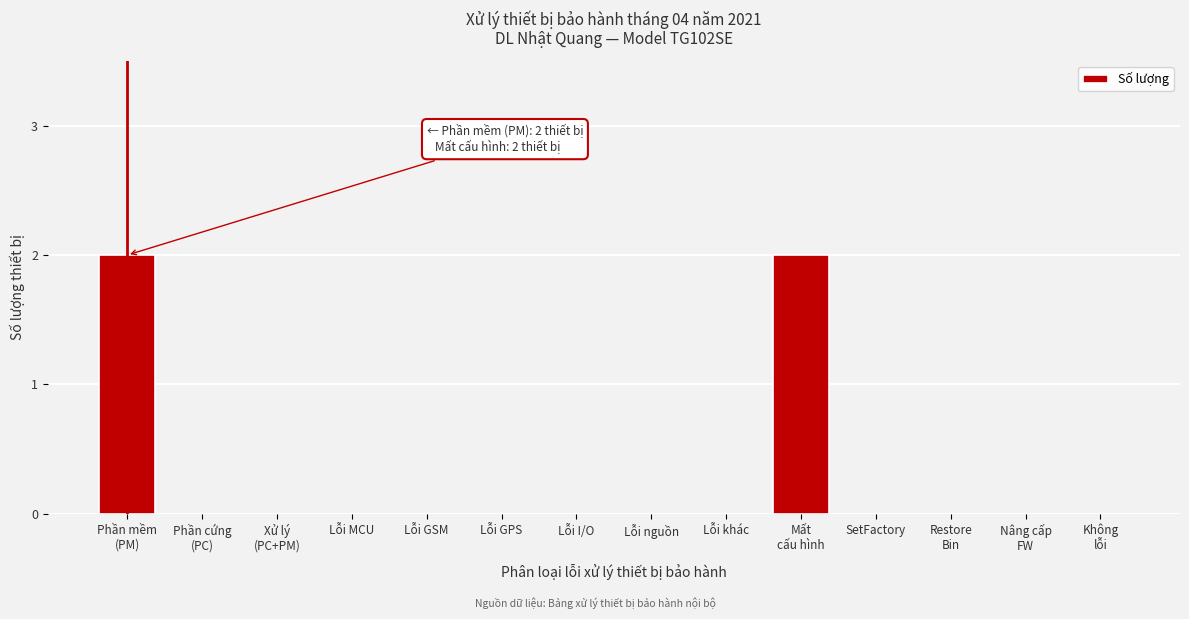

What is the sum of all values?

4